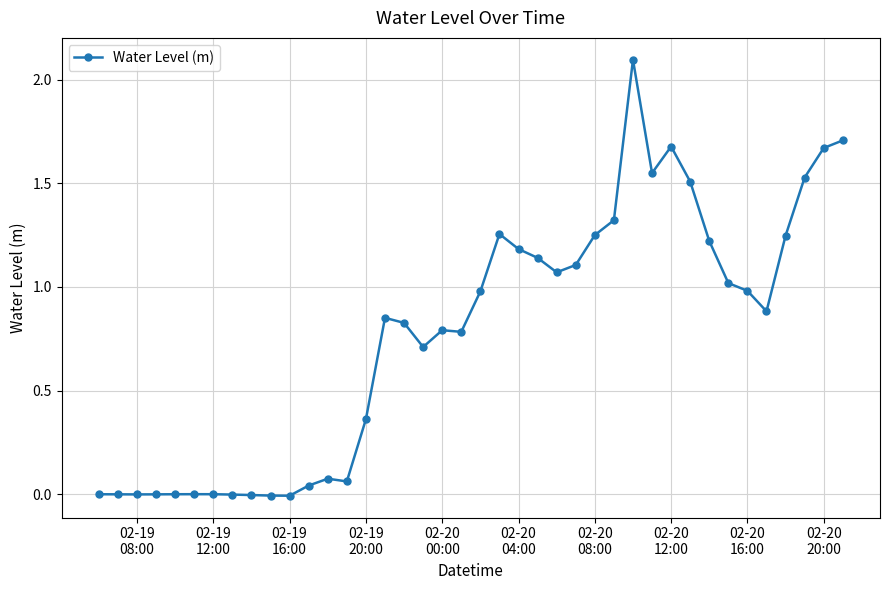

What is the difference between the maximum and second lowest values?

2.1